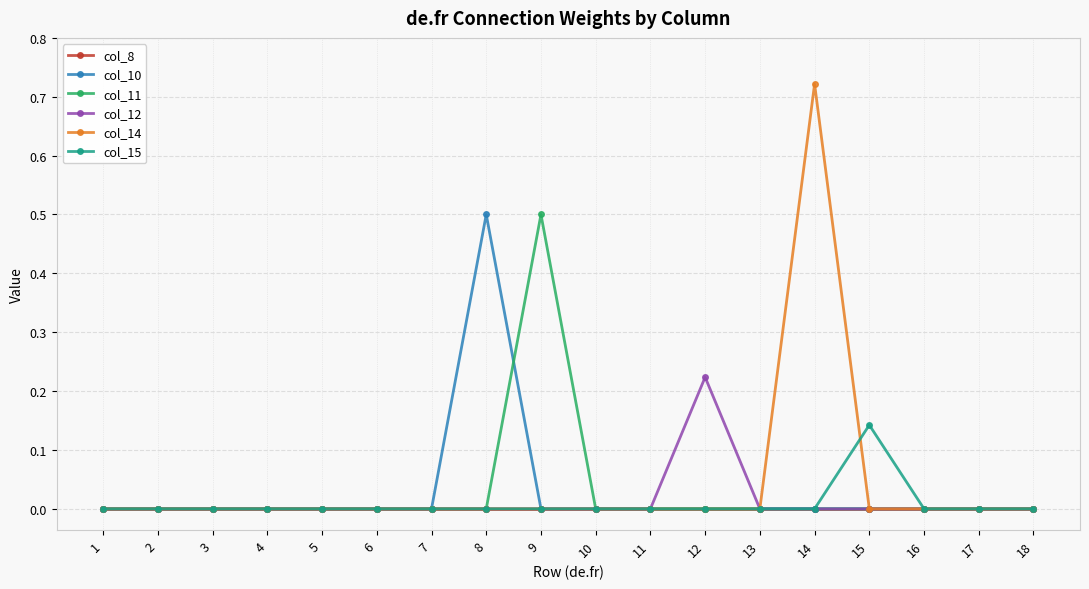

What is the maximum value for col_10?

0.5